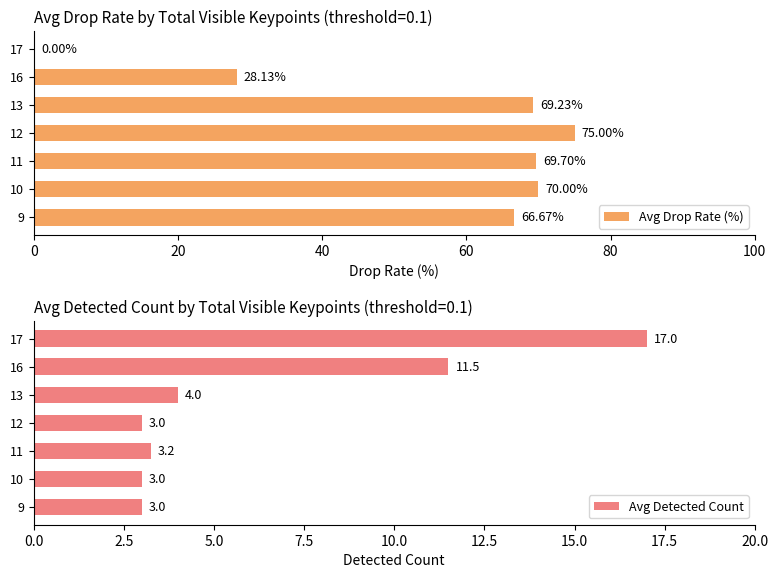

How many values in the Avg Detected Count series exceed 3?

4